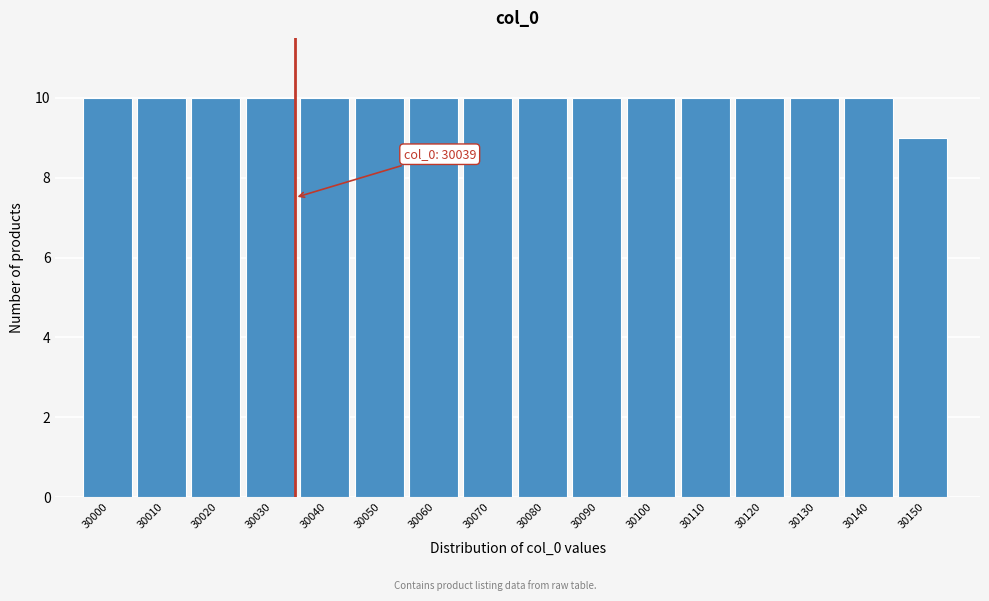

Reading left to right, transcribe all the data shown in this chart.

30000=10	30010=10	30020=10	30030=10	30040=10	30050=10	30060=10	30070=10	30080=10	30090=10	30100=10	30110=10	30120=10	30130=10	30140=10	30150=9